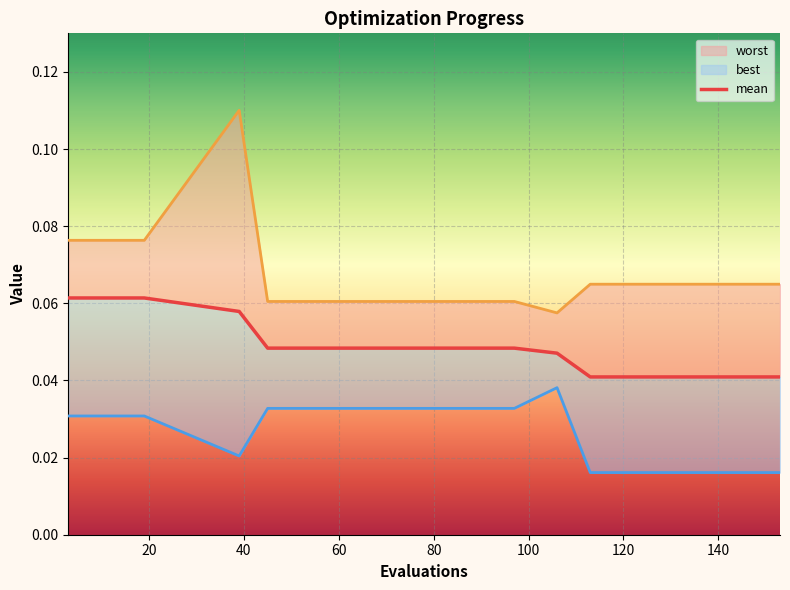

True or false: best (line) has more than 0 points higher than both neighbors.

True